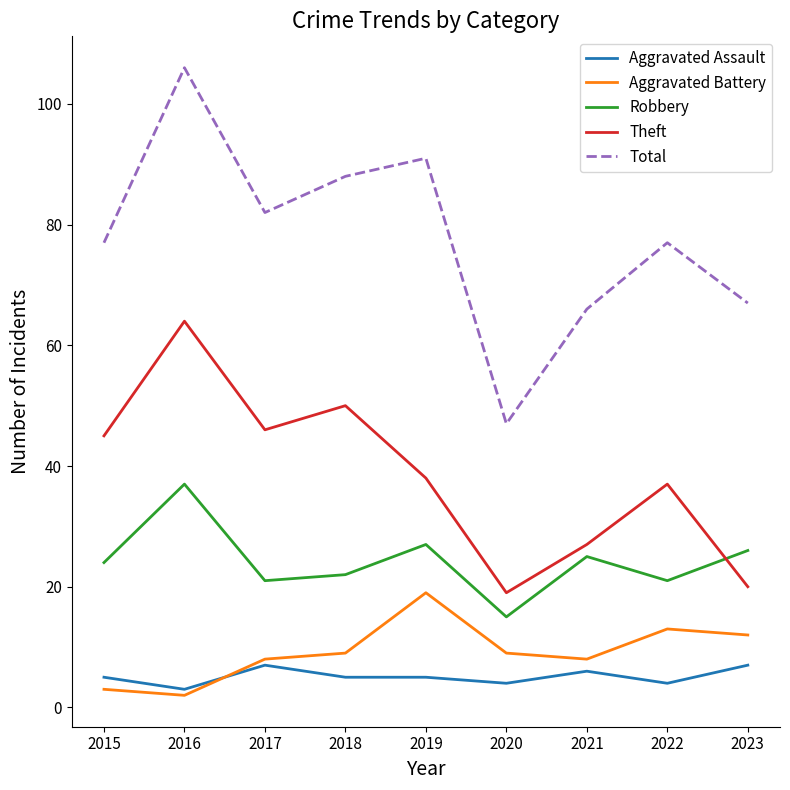

True or false: Aggravated Battery has more than 1 interior local peaks.

True